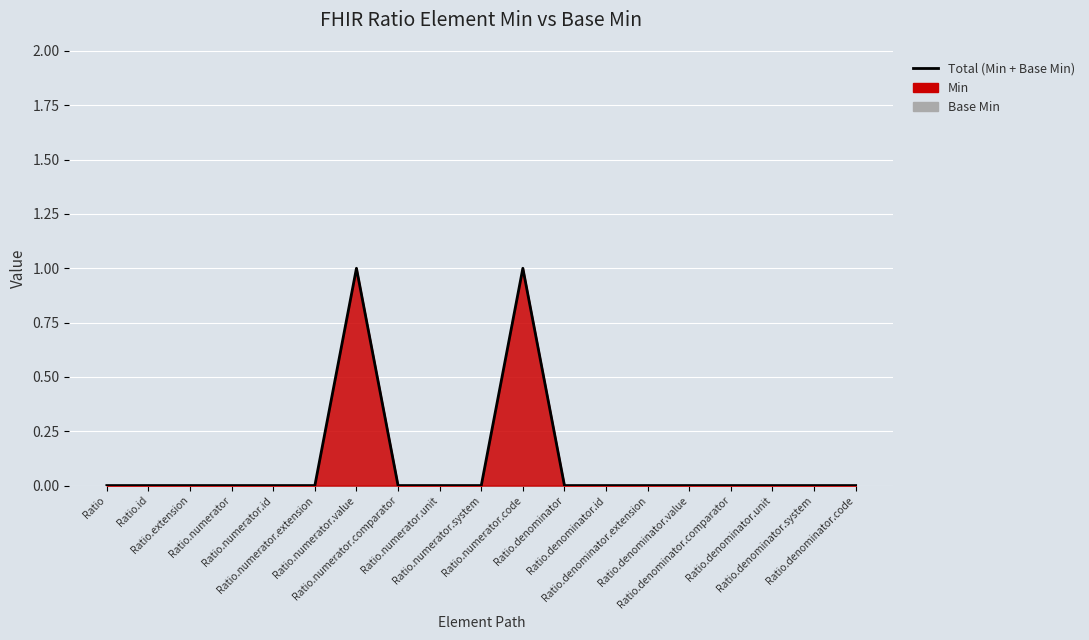

At which category does the data reach its first local peak?

Ratio.numerator.value